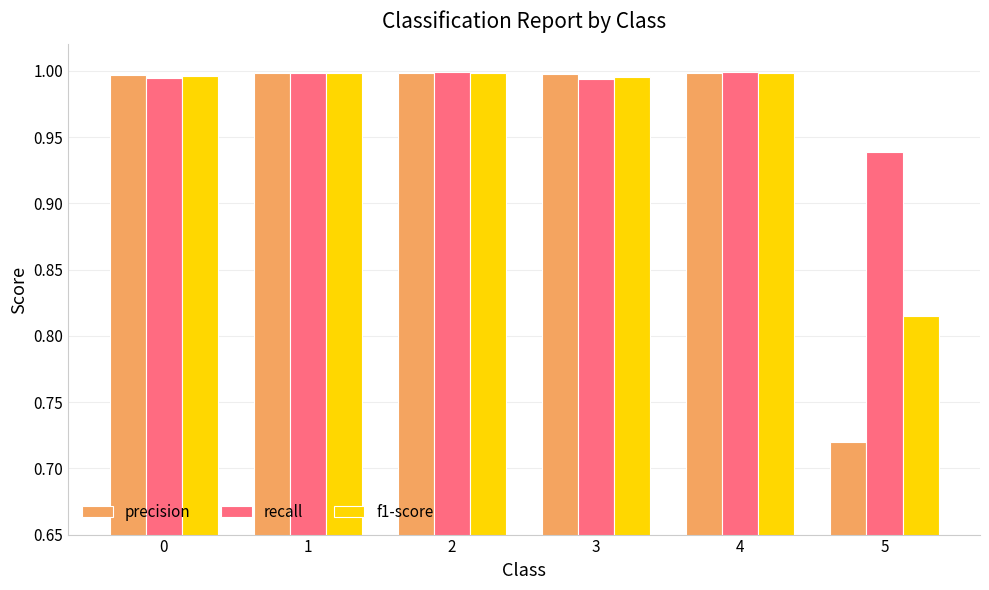

What are all the series names shown in the legend?

precision, recall, f1-score